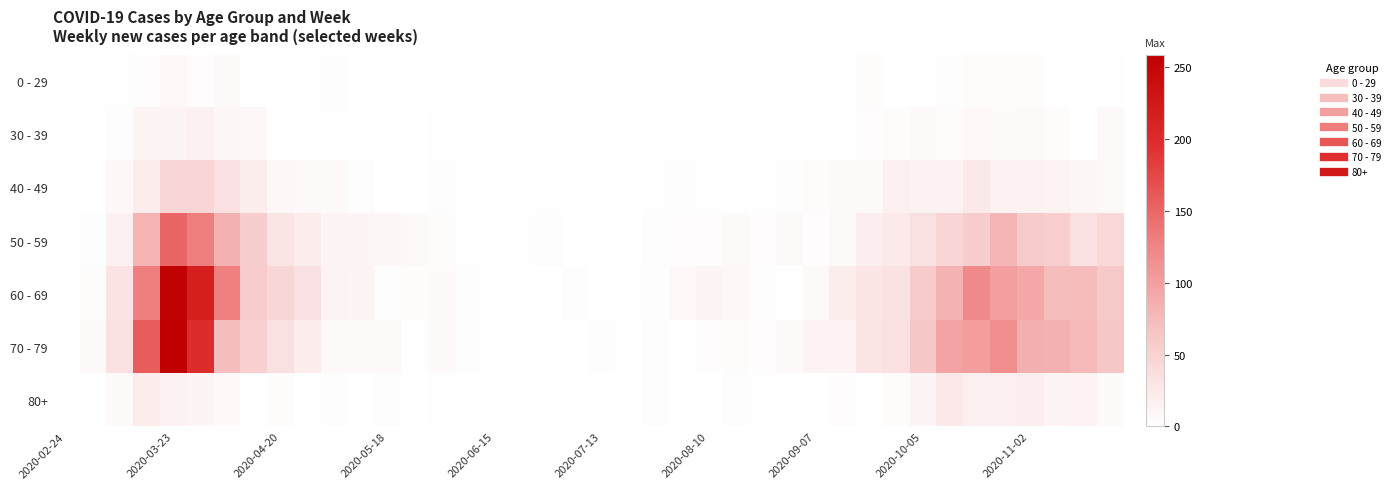

How many series are shown in this chart?

7